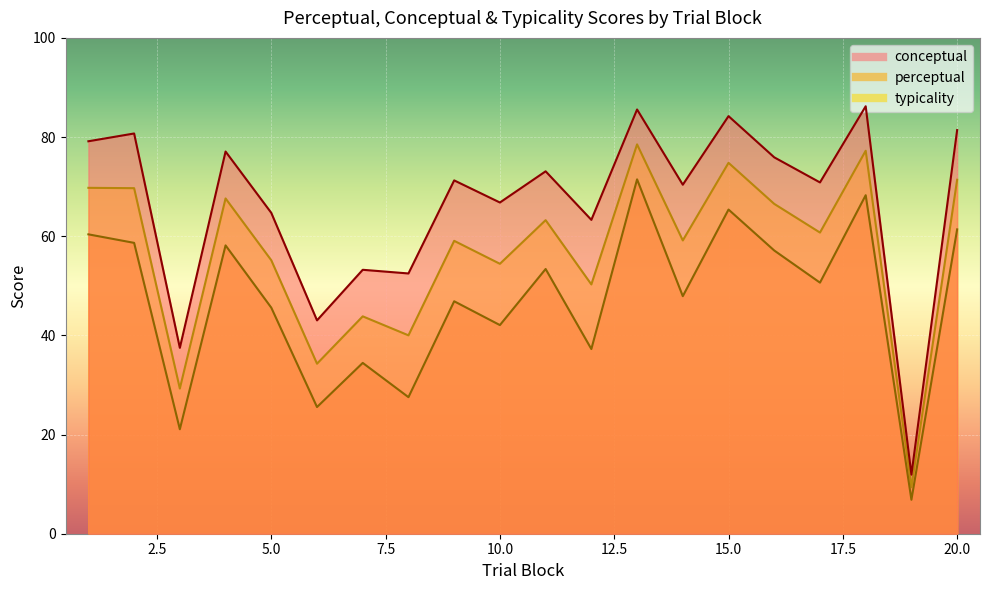

What are all the series names shown in the legend?

conceptual, perceptual, typicality